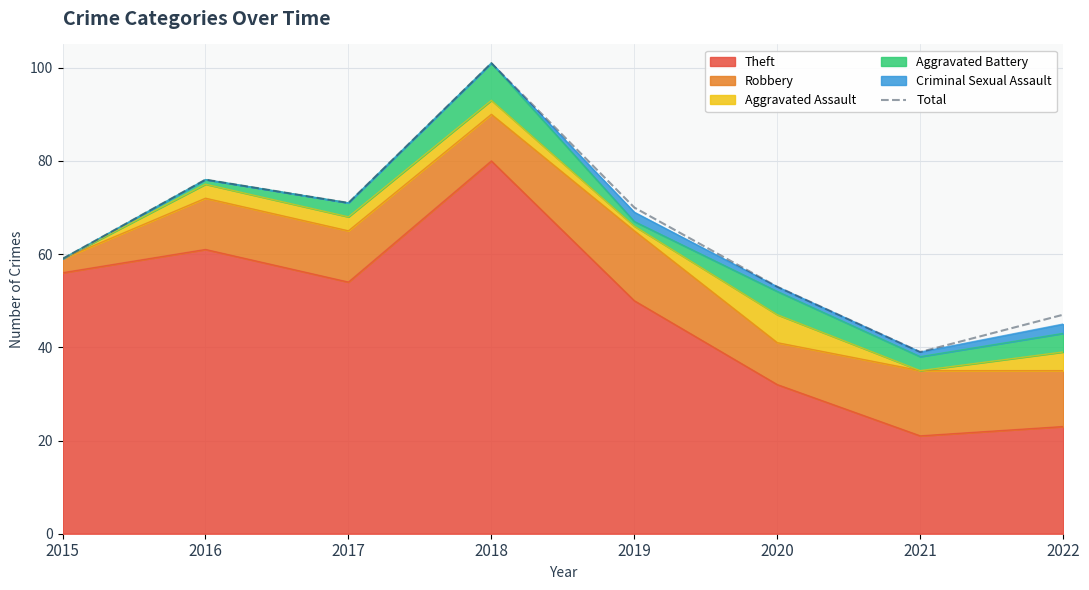

What is the difference between the values at 2015 and 2016?

17